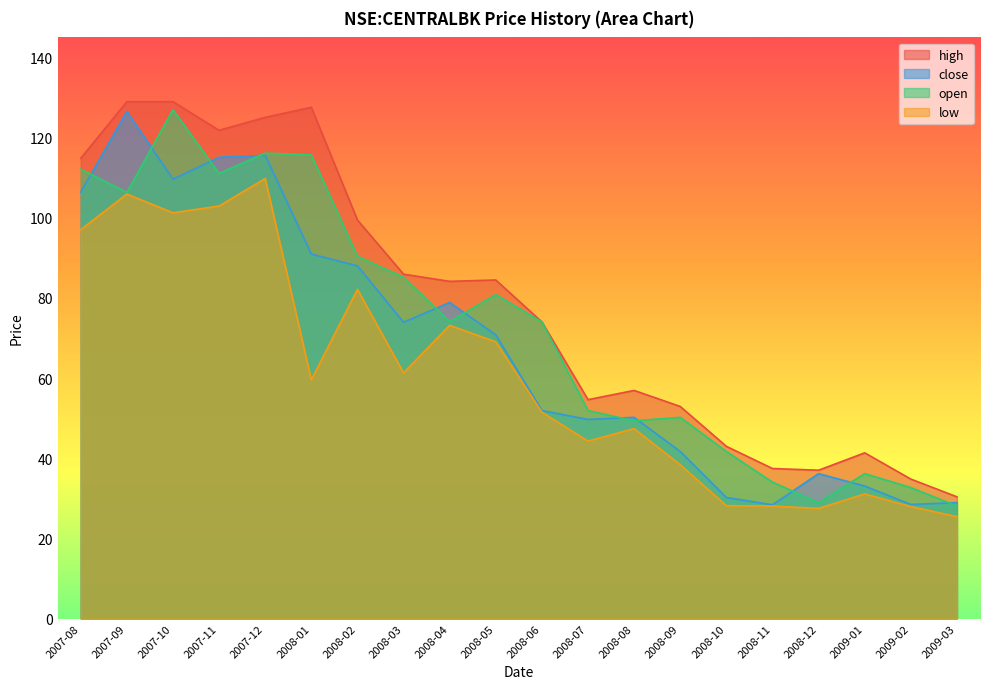

True or false: high and open cross at least once.

False